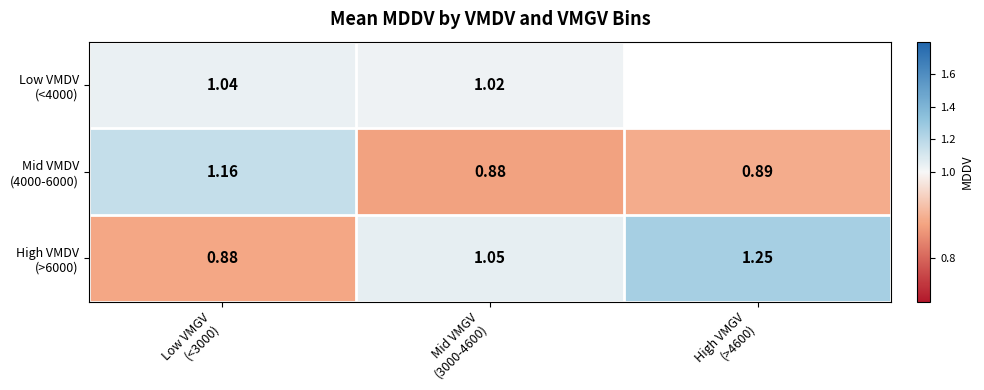

What is the difference between the second highest and minimum values in the High VMDV (>6000) series?

0.2